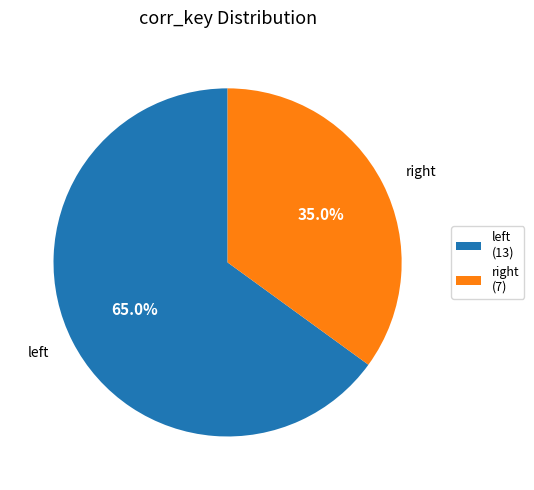

To the nearest percent, what is the difference between the largest and smallest slice percentages?

30%